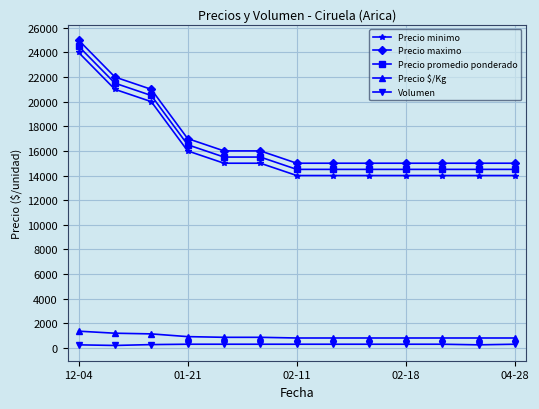

What is the sum of all Precio promedio ponderado values?

215500